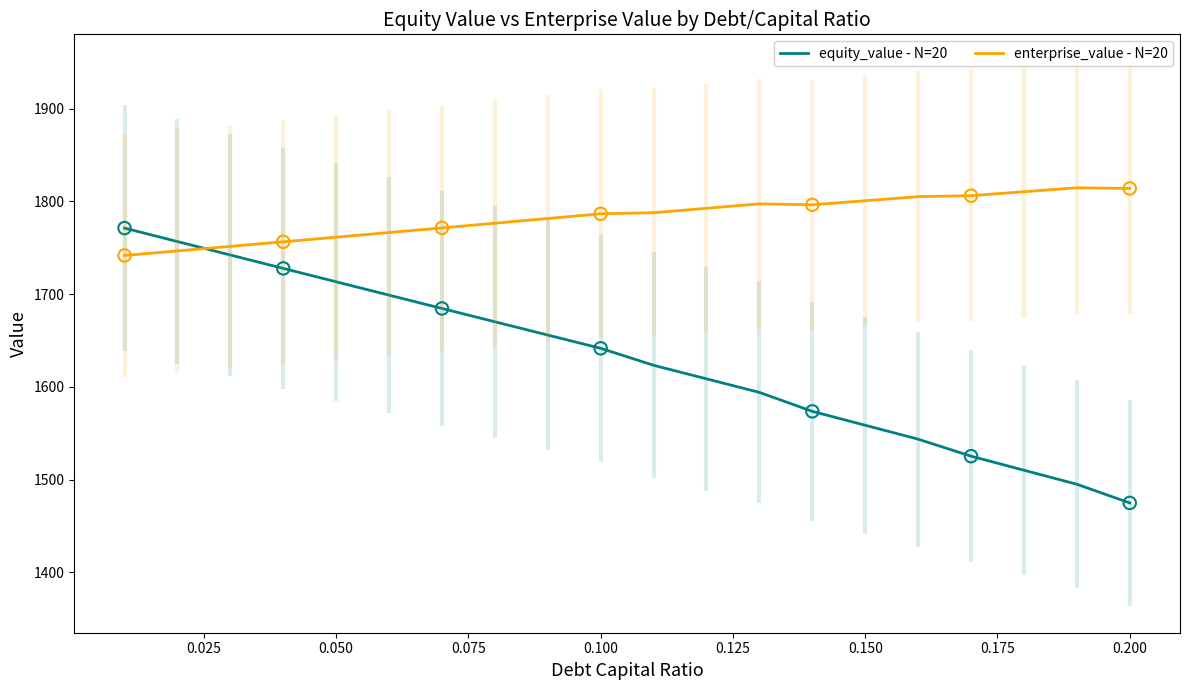

Which series contains the highest Y value?

enterprise_value - N=20